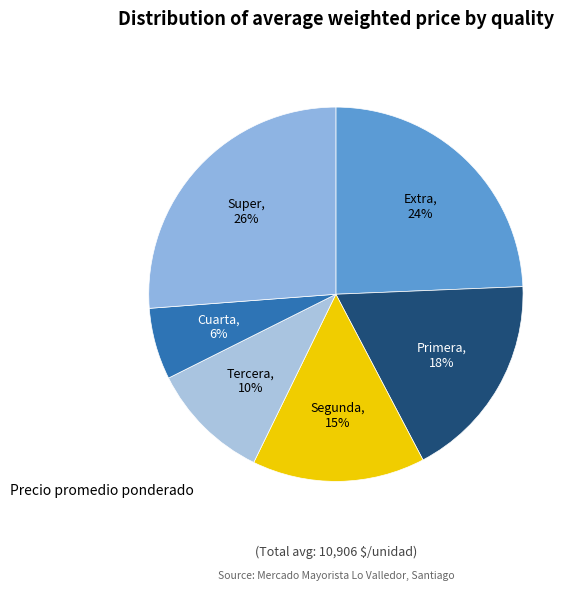

True or false: Cuarta accounts for 14% of the total.

False